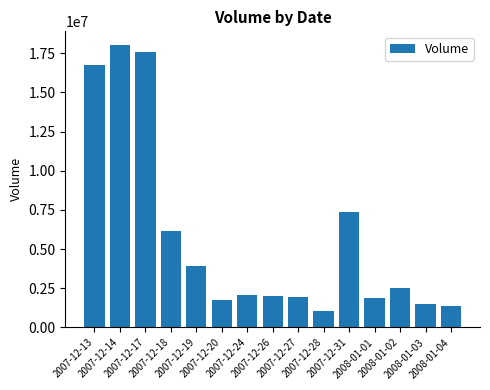

What is the average value?

5717947